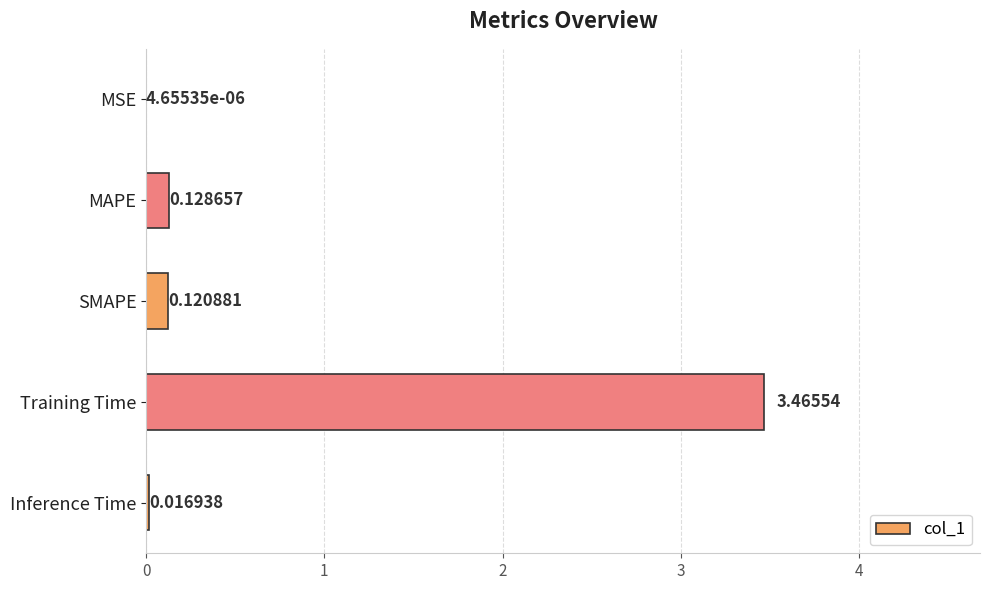

What is the sum of all values?

3.7